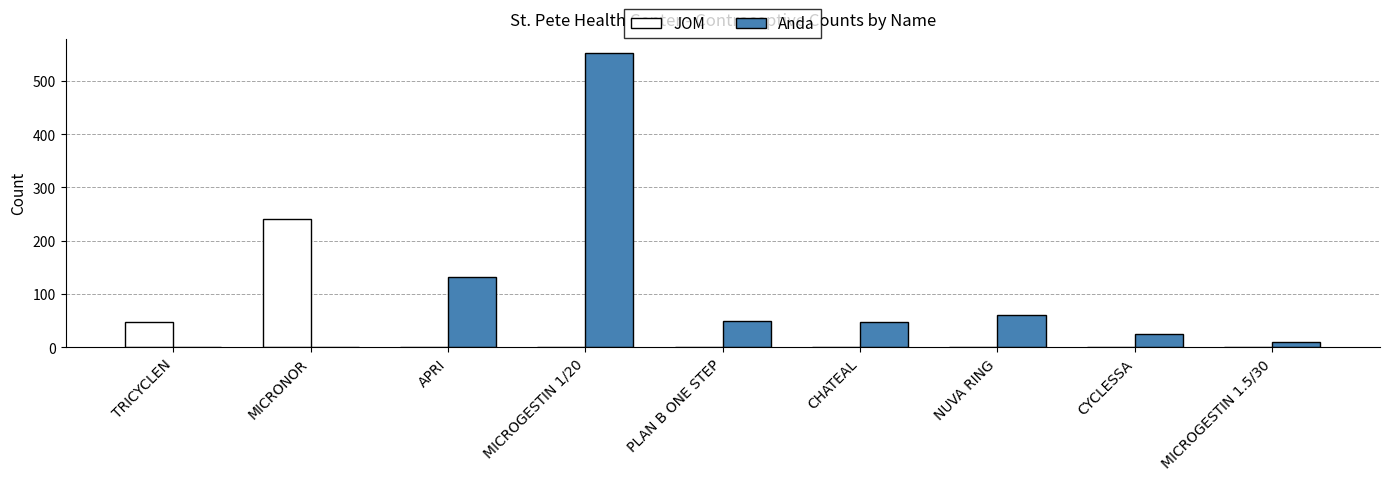

The Anda series shows 10 at MICROGESTIN 1.5/30. True or false?

True